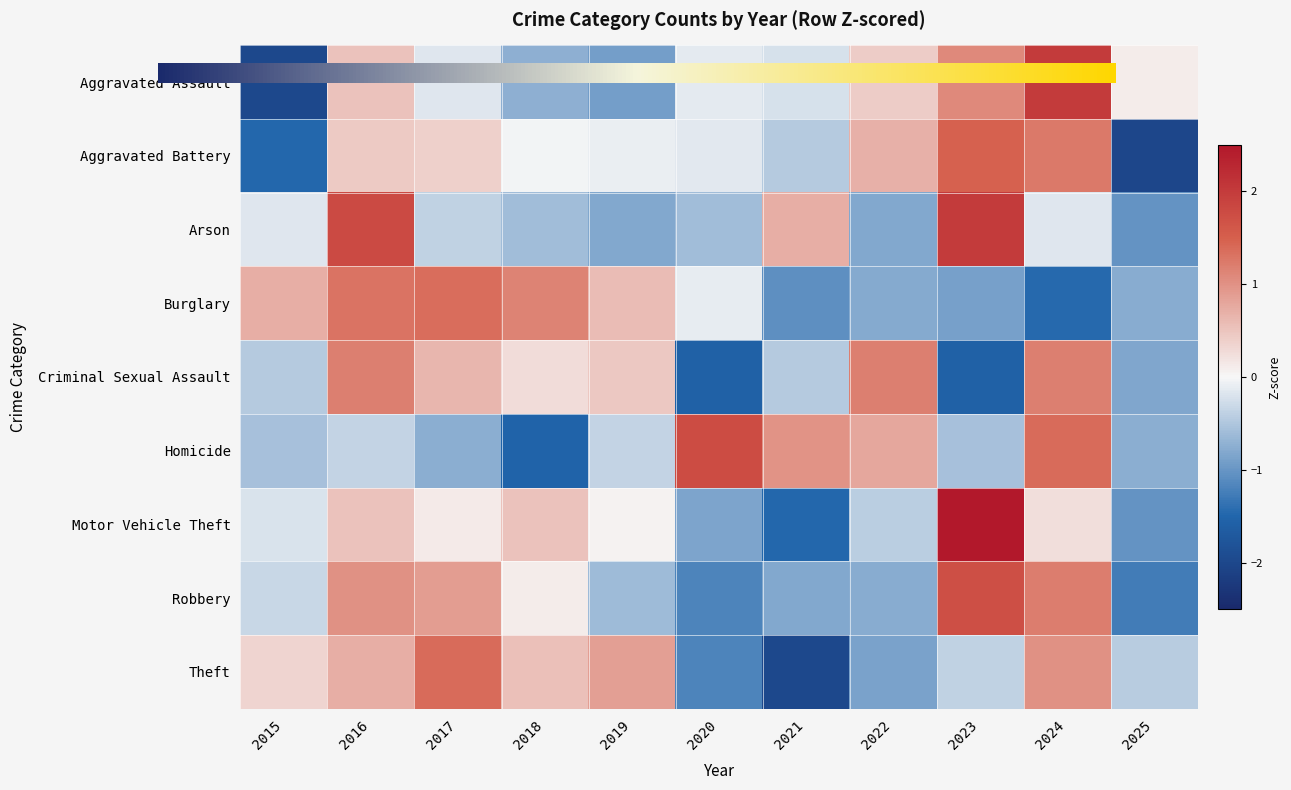

Read the Aggravated Battery value at 2016.

0.4